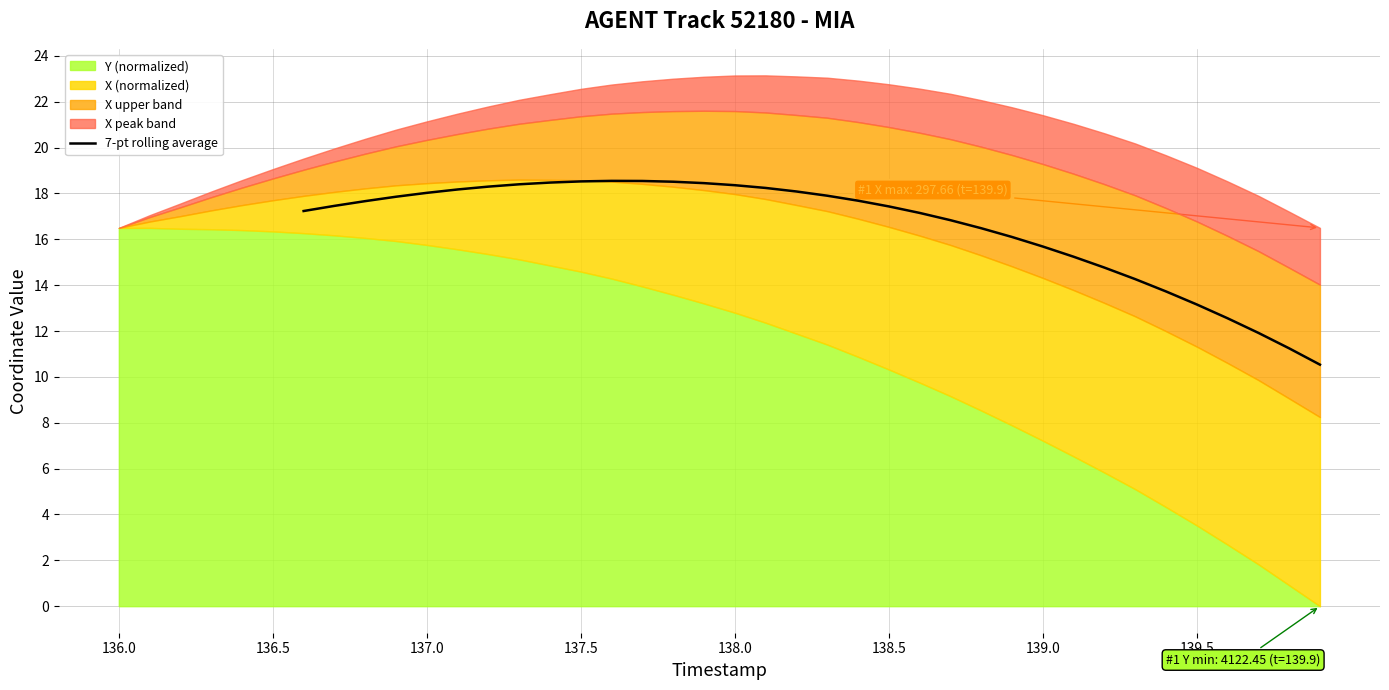

Is it true that 7-pt rolling average equals 11.7 at 138.0?

False